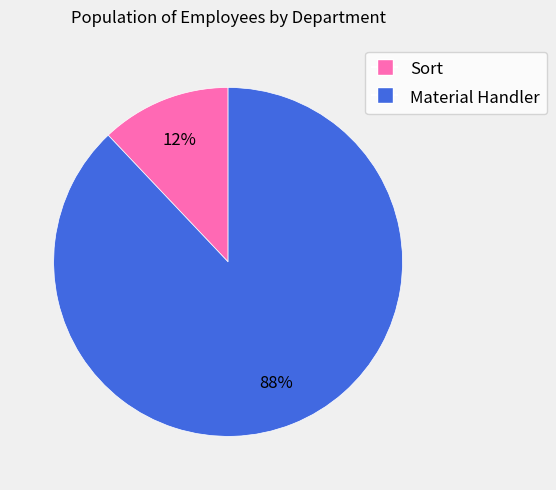

Between Material Handler and Sort, which is larger?

Material Handler